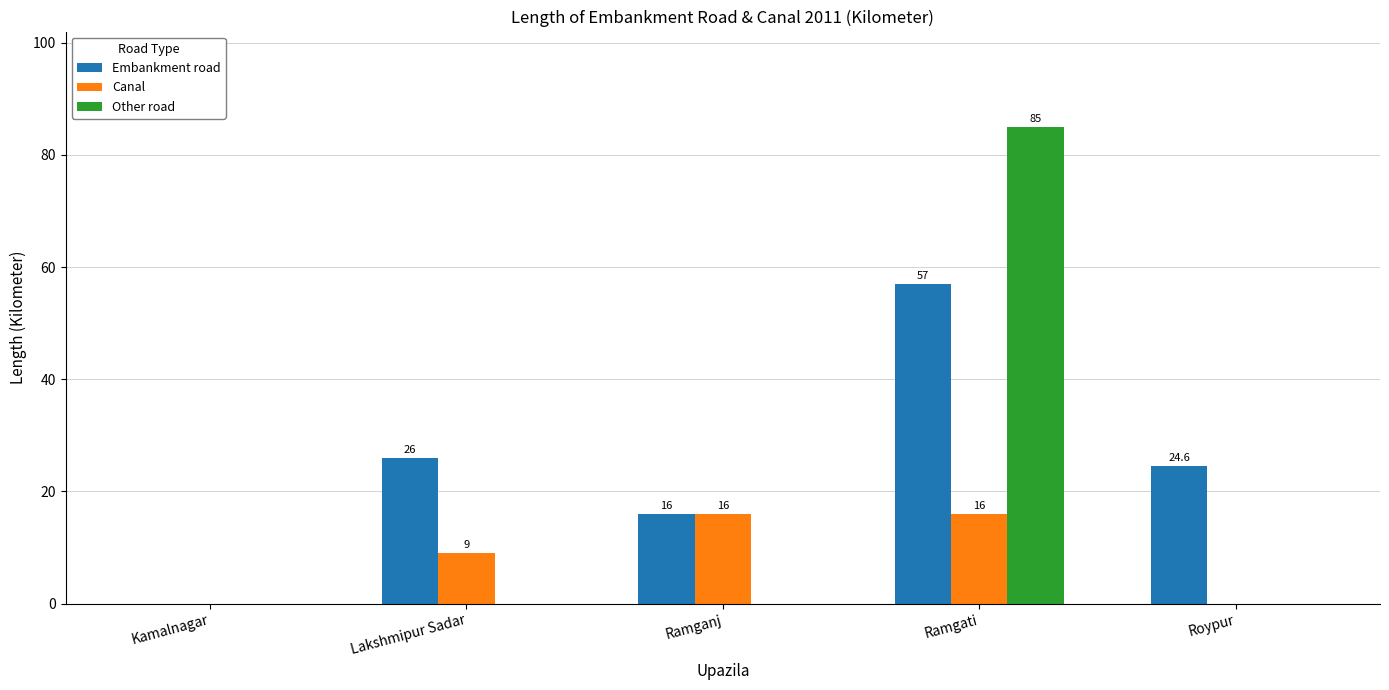

True or false: Embankment road has a value of 16.0 at Ramganj.

True